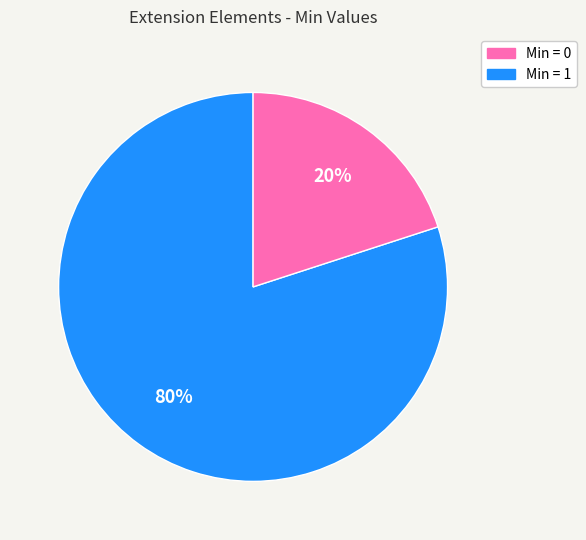

To the nearest percent, what is the difference between the largest and smallest slice percentages?

60%